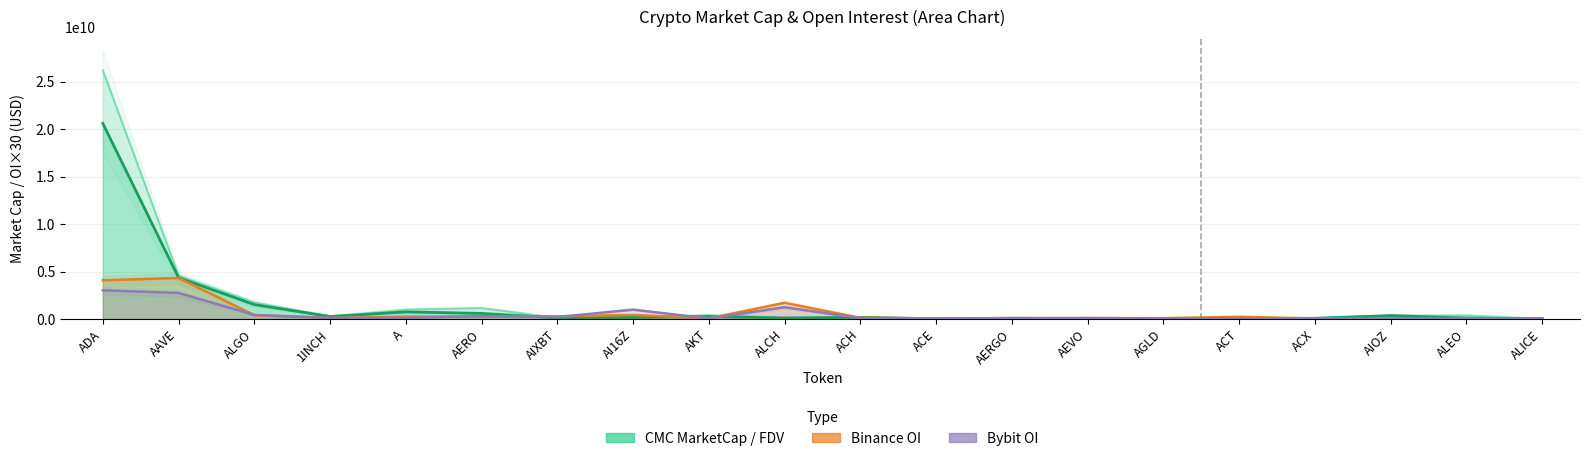

The Bybit OI series shows 28749462.5 at ACX. True or false?

False